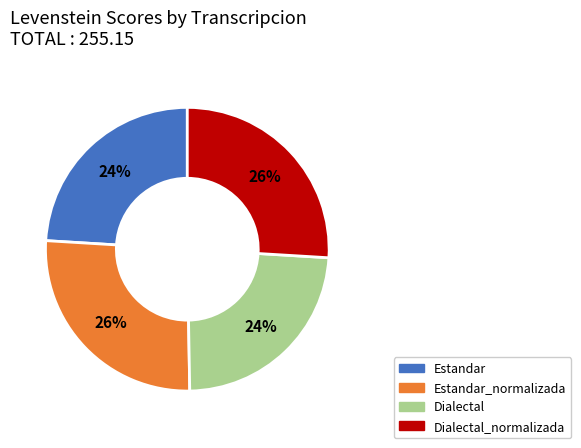

Is there any slice that represents more than half of the pie?

No